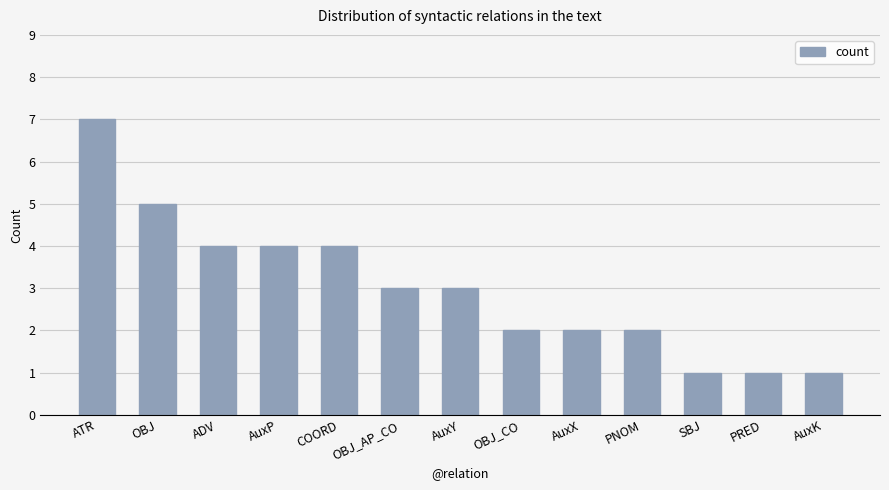

What is the minimum value shown in the chart?

1